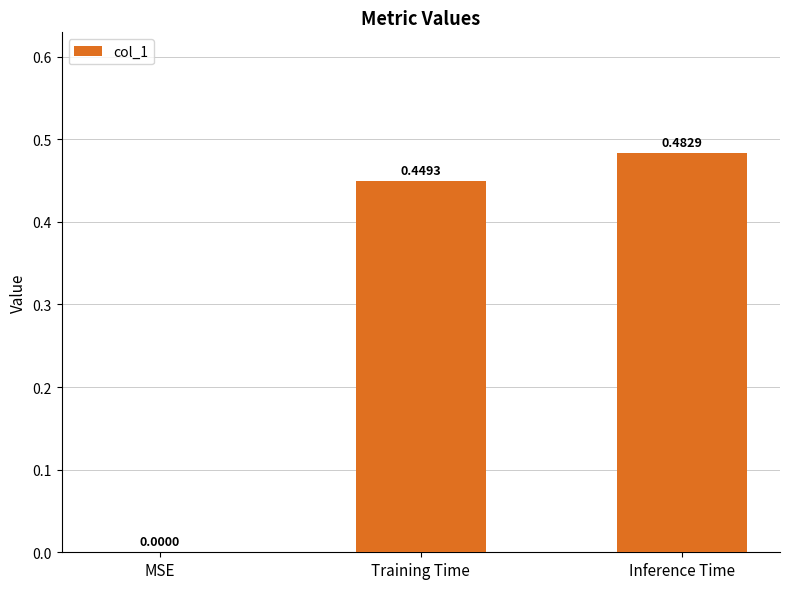

How many distinct data groups are displayed?

1